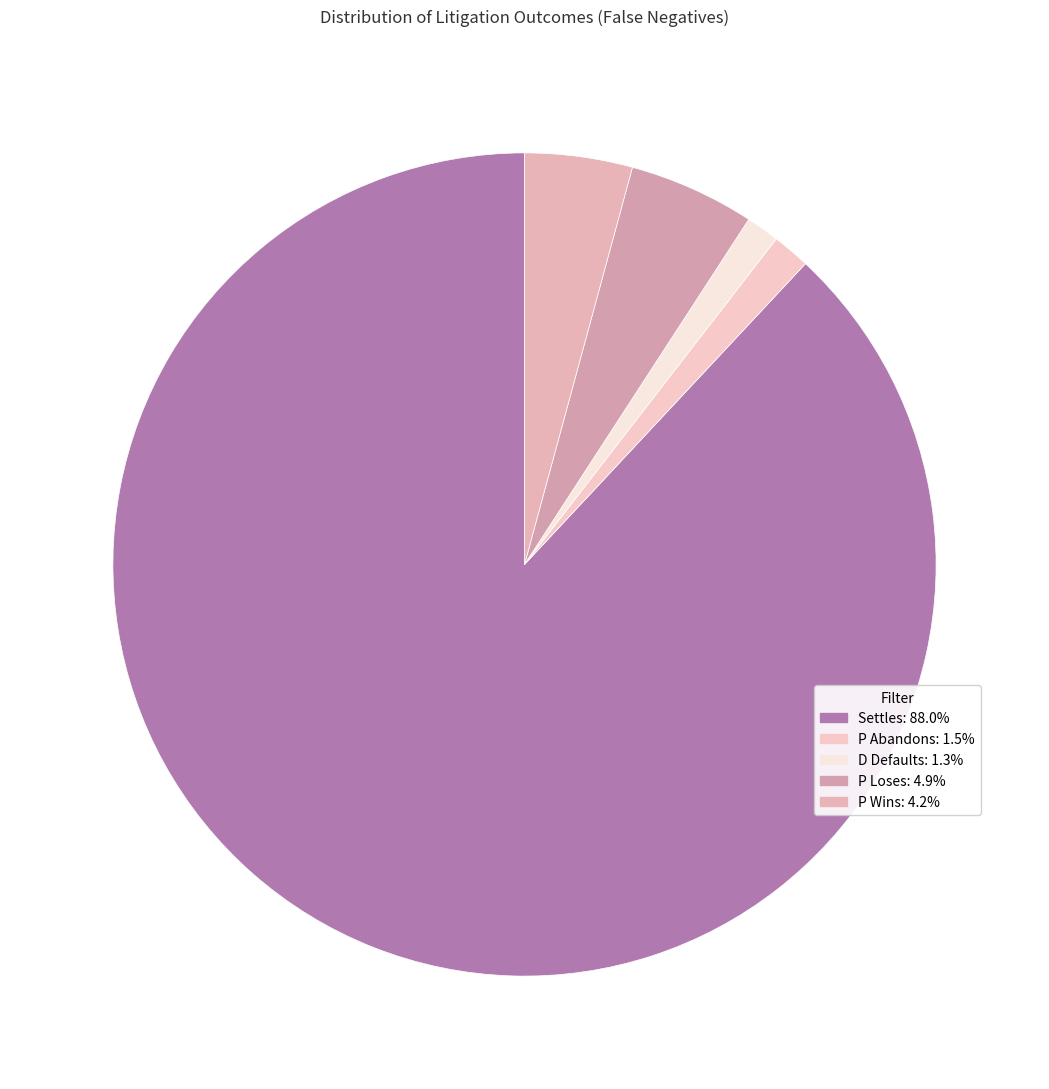

Count the number of slices in the pie.

5